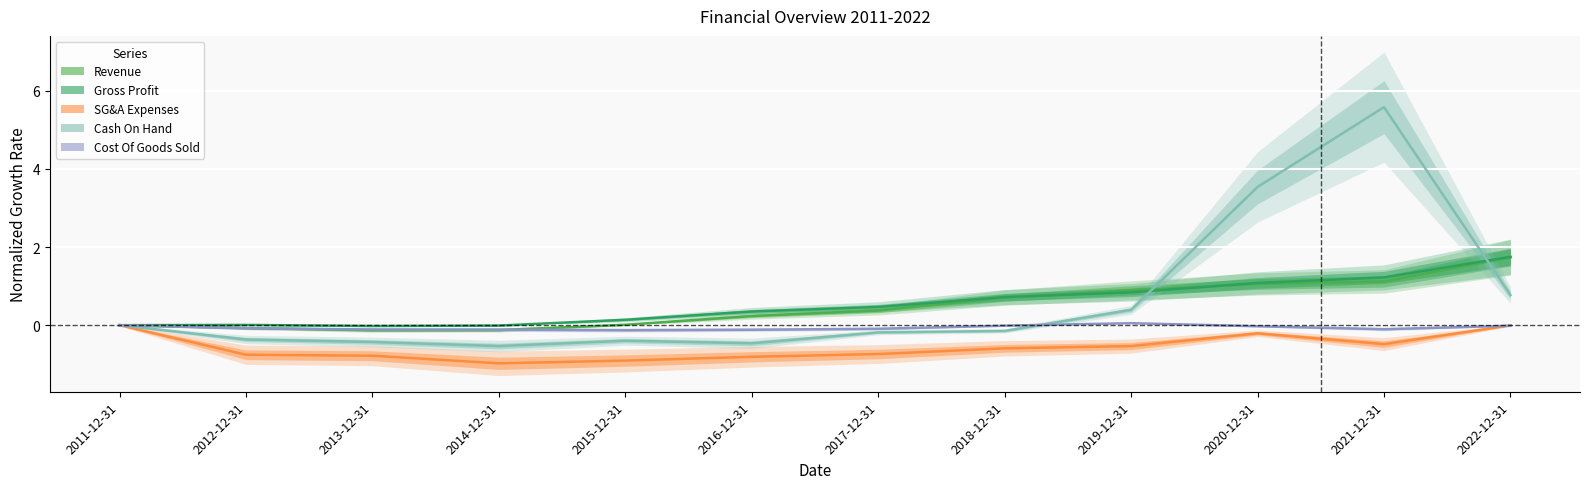

What is the difference between the maximum and minimum values in the Gross Profit series?

1.8